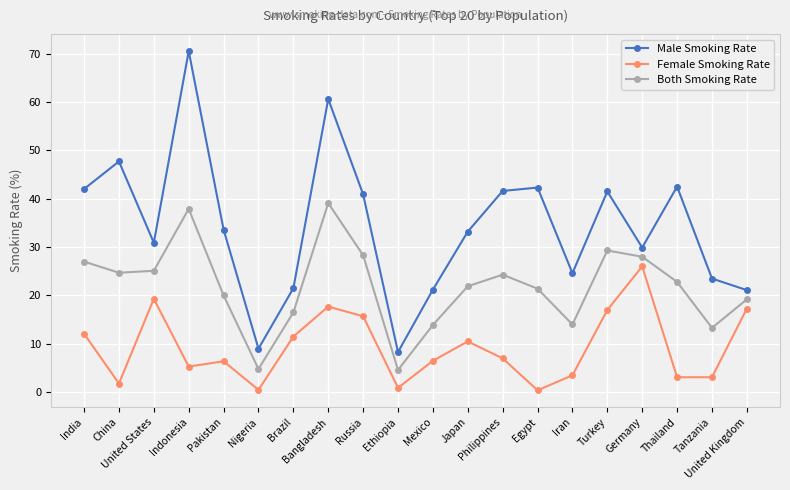

List the series in order of their peak value, lowest first.

Female Smoking Rate, Both Smoking Rate, Male Smoking Rate